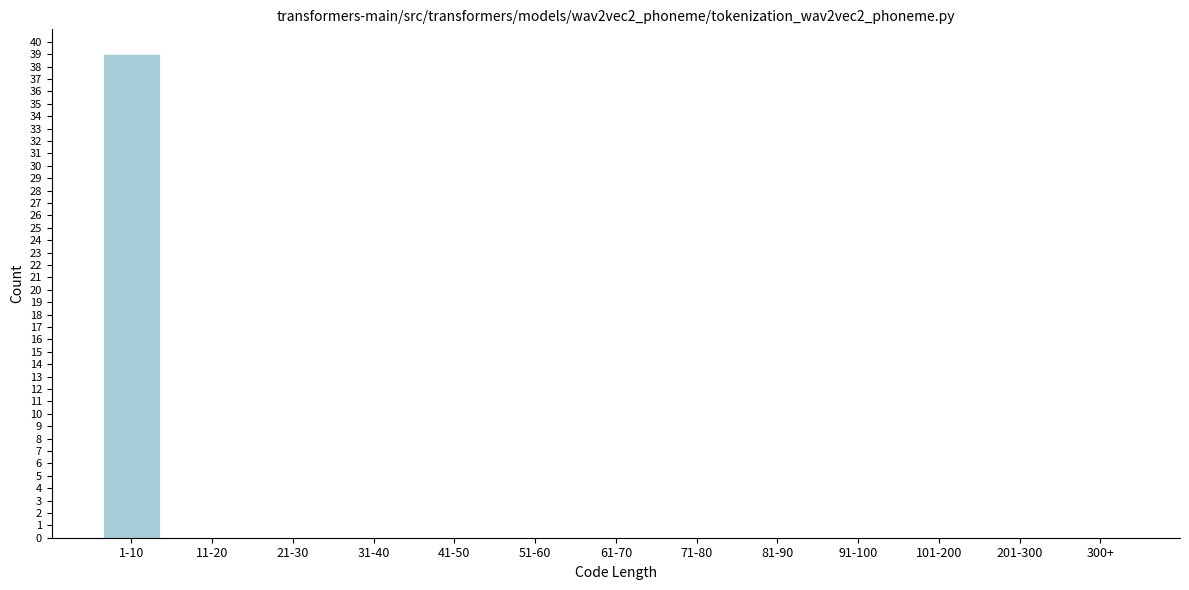

Reading left to right, extract all data points from this chart.

1-10=39	11-20=0	21-30=0	31-40=0	41-50=0	51-60=0	61-70=0	71-80=0	81-90=0	91-100=0	101-200=0	201-300=0	300+=0